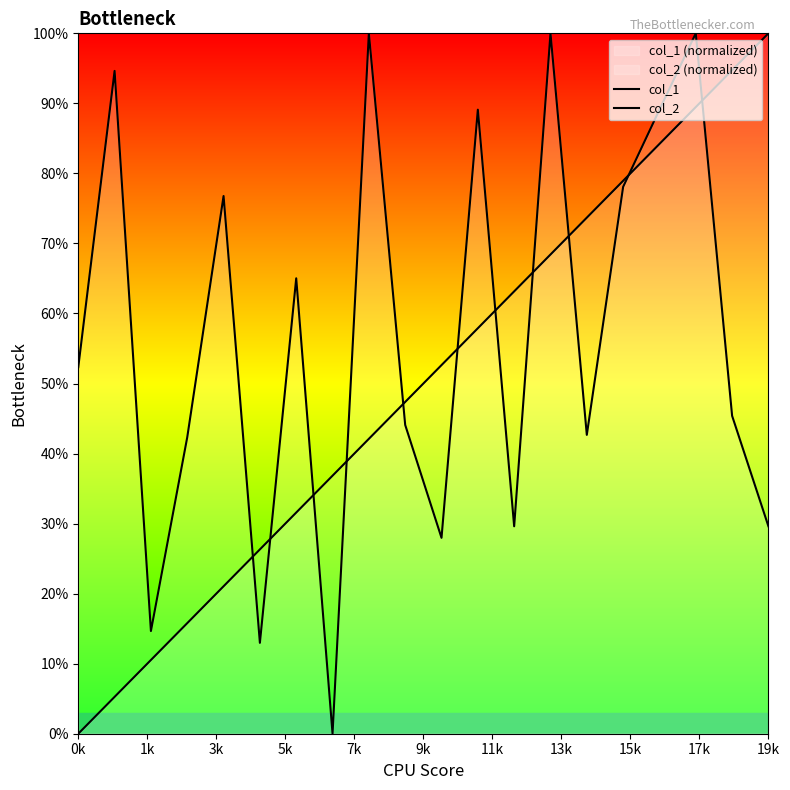

Reading left to right, extract all data points from this chart.

col_1: 52.3	94.6	14.7	42.3	76.8	13.0	65.0	0.0	100.0	44.1	28.0	89.1	29.6	100.0	42.7	78.1	89.1	100.0	45.4	29.6
col_2: 0.0	5.3	10.5	15.8	21.1	26.3	31.6	36.8	42.1	47.4	52.6	57.9	63.2	68.4	73.7	78.9	84.2	89.5	94.7	100.0